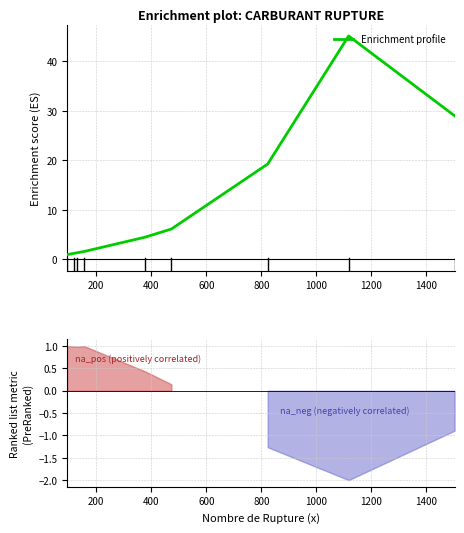

What is the highest value of the Enrichment profile series?

45.1